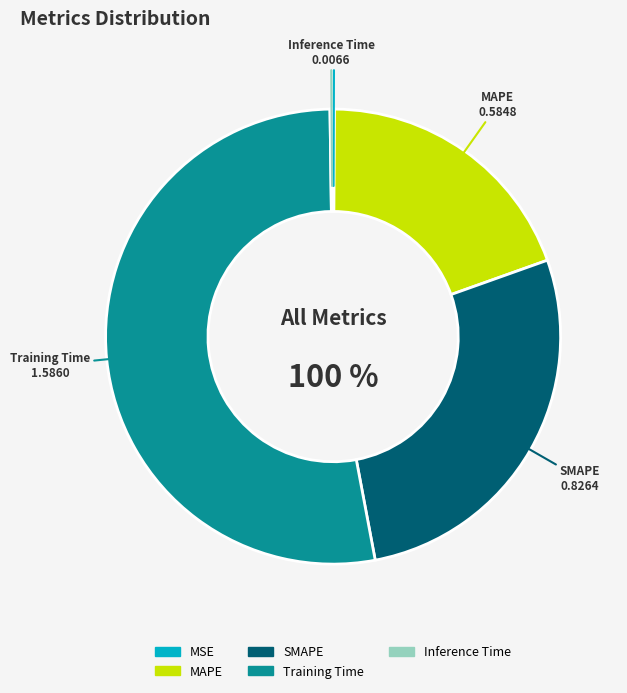

Which category accounts for the majority?

Training Time